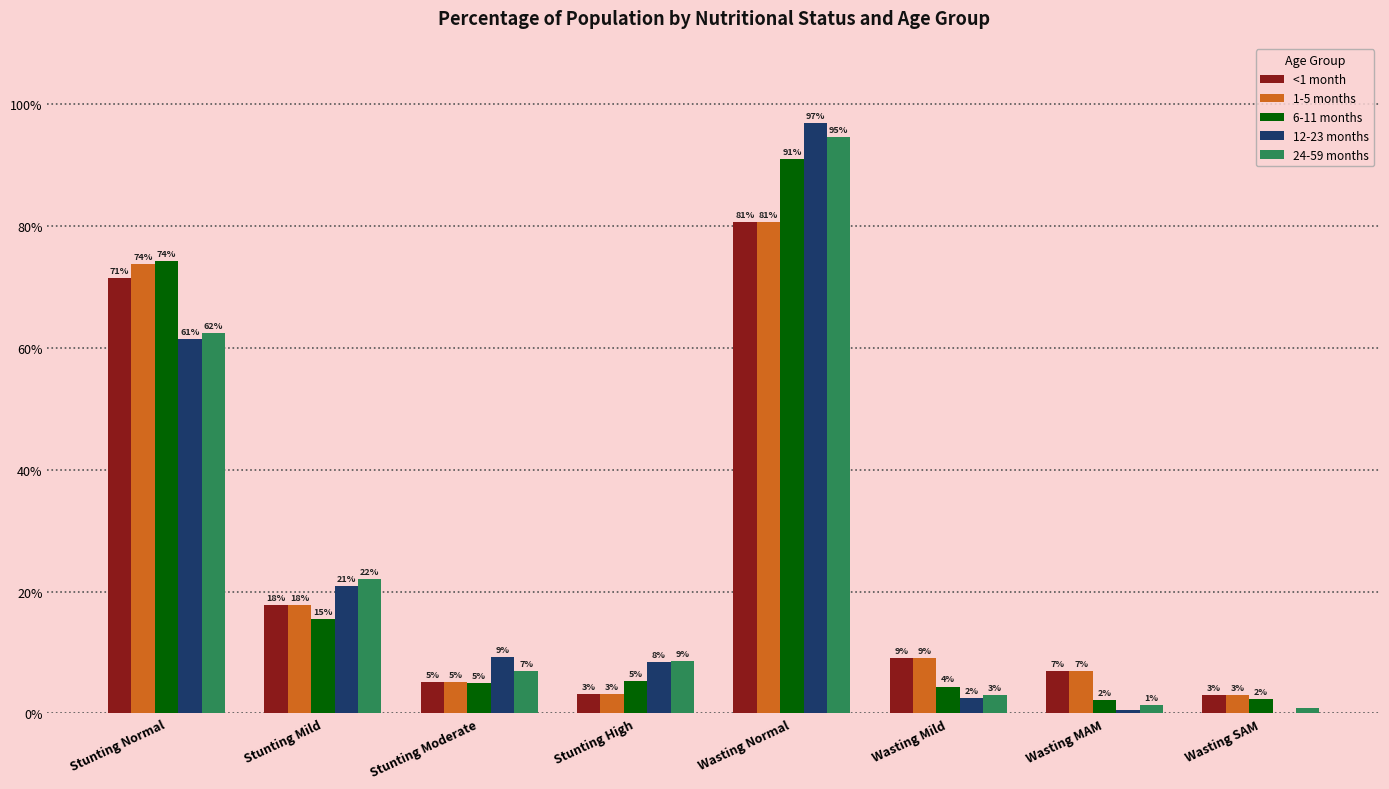

What are all the series names shown in the legend?

<1 month, 1-5 months, 6-11 months, 12-23 months, 24-59 months